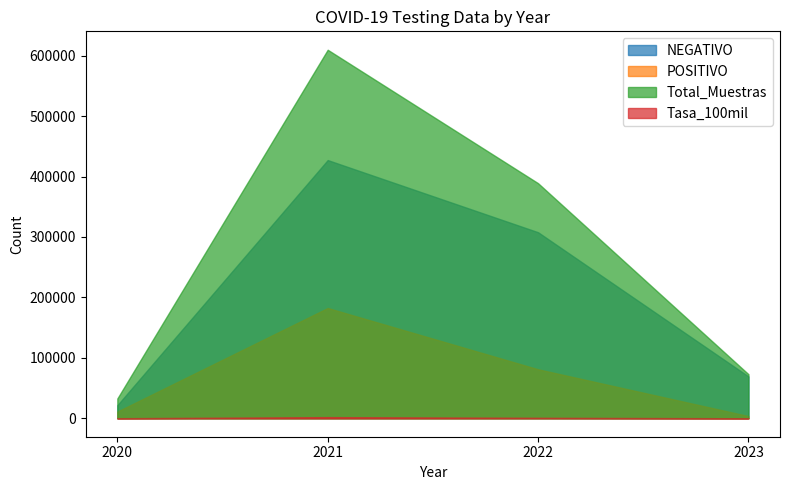

List the series in order of their overall mean, lowest first.

Tasa_100mil, POSITIVO, NEGATIVO, Total_Muestras